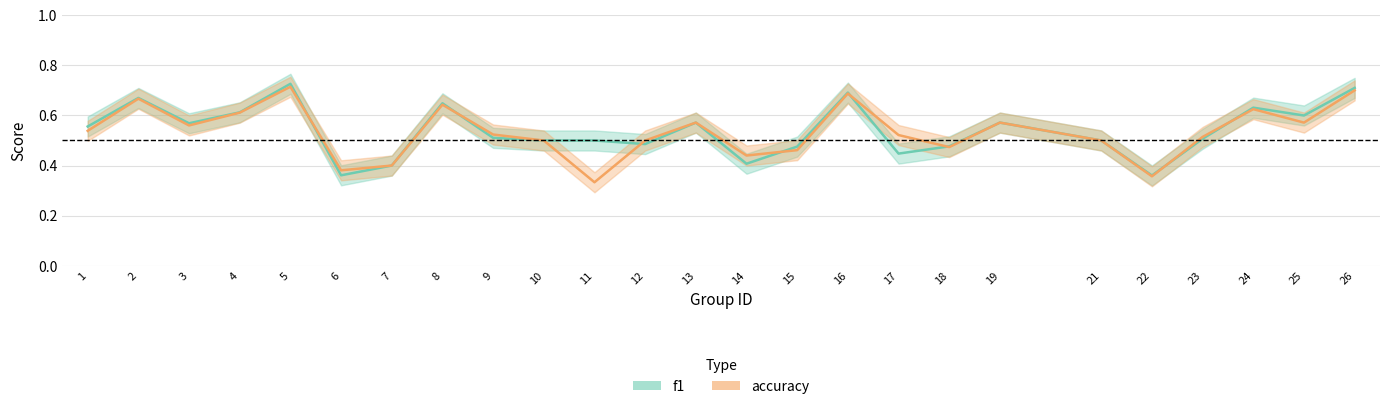

Does the chart display data point markers on the line(s)?

No